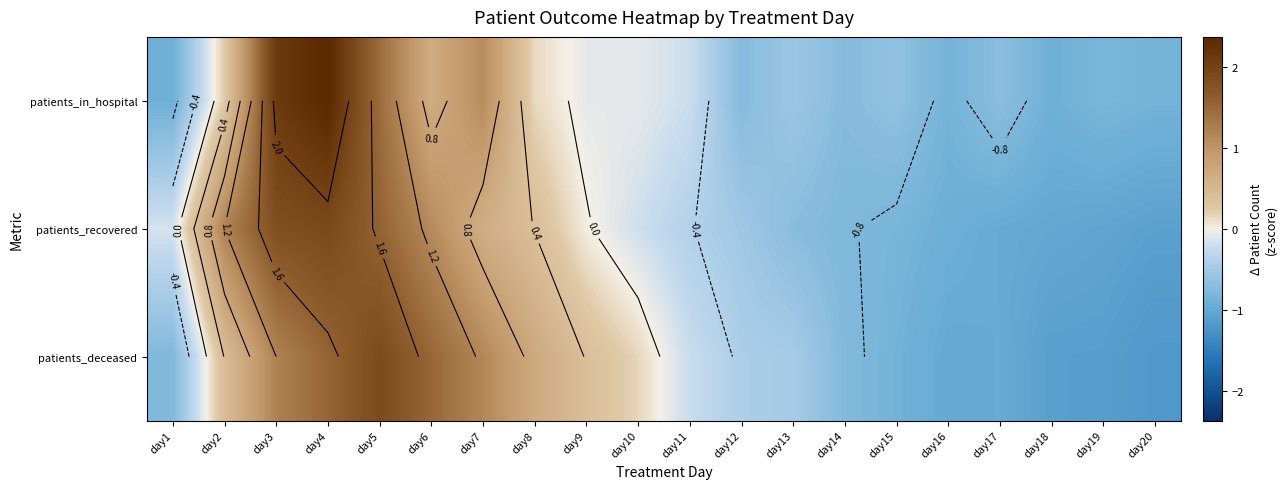

Which has a higher value, day10 or day19?

day10